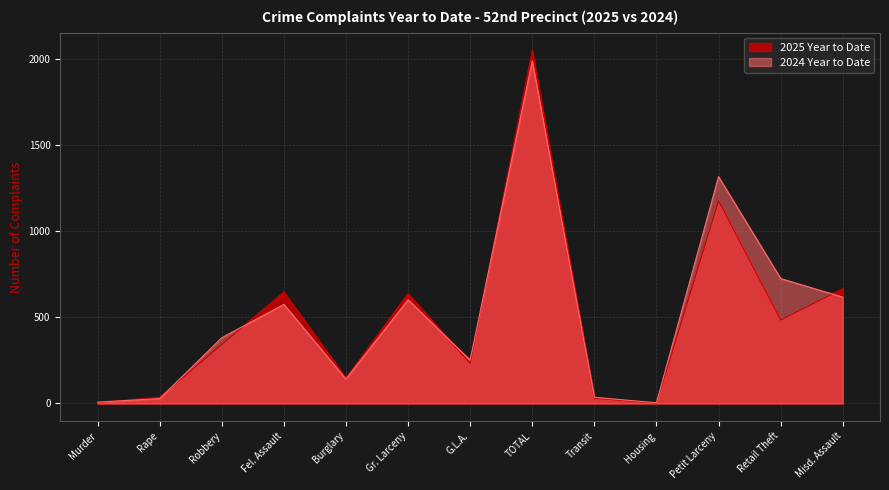

What is the difference between the maximum and minimum values in the 2024 Year to Date series?

1987